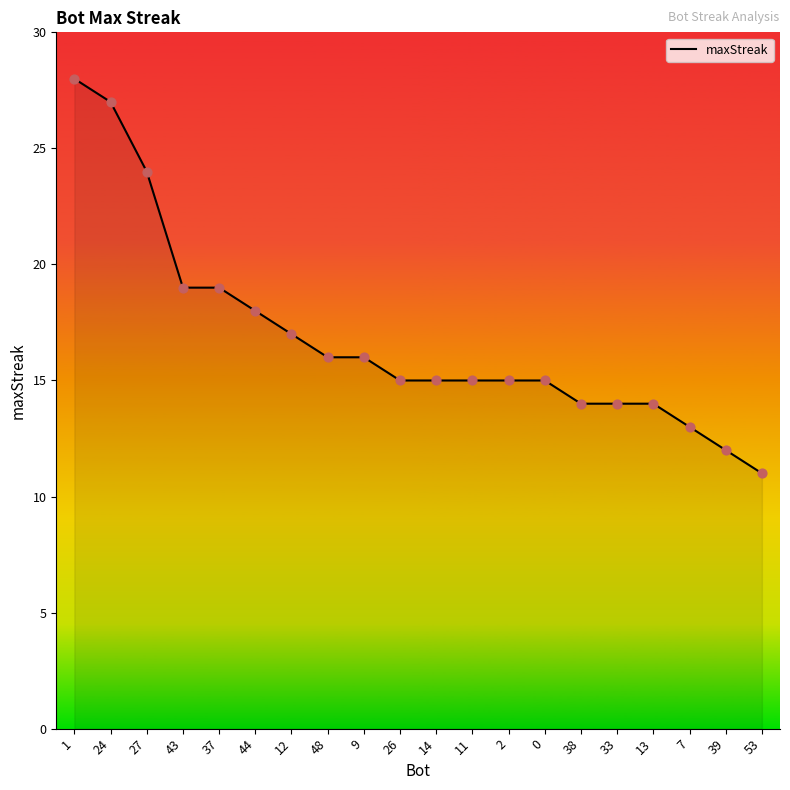

Between 37 and 38, which is larger?

37